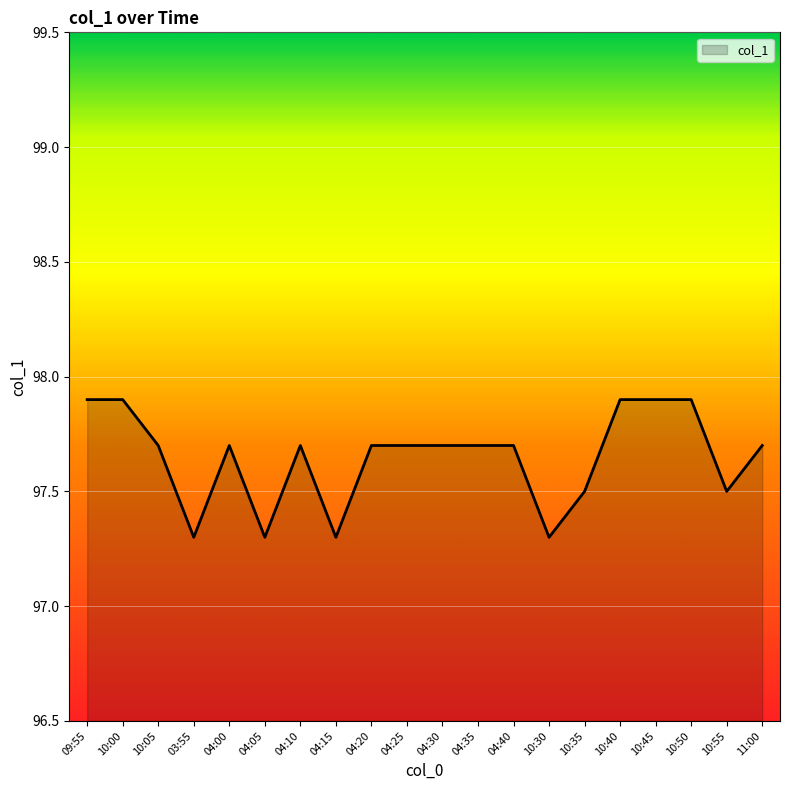

Reading left to right, transcribe all the data shown in this chart.

97.9	97.9	97.7	97.3	97.7	97.3	97.7	97.3	97.7	97.7	97.7	97.7	97.7	97.3	97.5	97.9	97.9	97.9	97.5	97.7